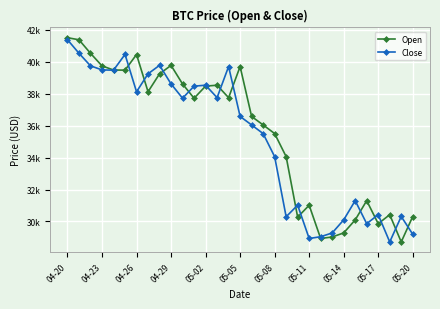

Reading right to left, list all the values displayed in this chart.

Open: 30311.1	28720.4	30424.5	29862.4	31304.4	30098.6	29285.6	29030.9	28936.7	31016.2	30273.7	34060.0	35502.9	36042.5	36573.2	39695.7	37748.0	38528.1	38472.2	37713.3	38605.9	39768.6	39241.4	38120.3	40448.4	39472.6	39478.4	39738.7	40525.9	41371.5	41501.7
Close: 29200.7	30314.3	28720.3	30425.9	29862.9	31305.1	30101.3	29283.1	29047.8	28936.4	31022.9	30297.0	34059.3	35502.0	36040.9	36575.1	39698.4	37750.5	38529.3	38469.1	37714.9	38609.8	39773.8	39241.1	38117.5	40458.3	39469.3	39486.7	39740.3	40527.4	41374.4